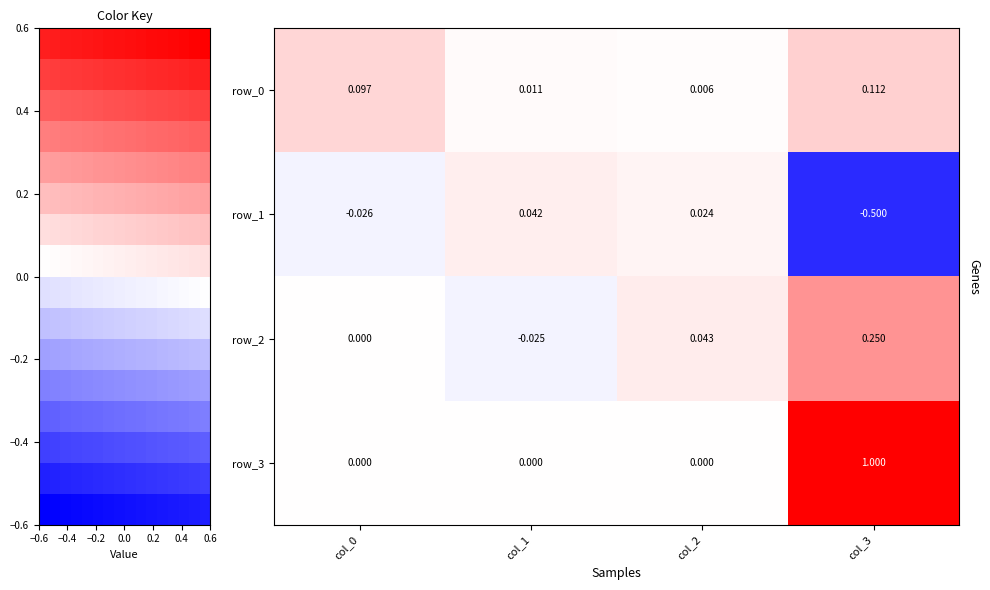

What is the sum of all row_0 values?

0.2